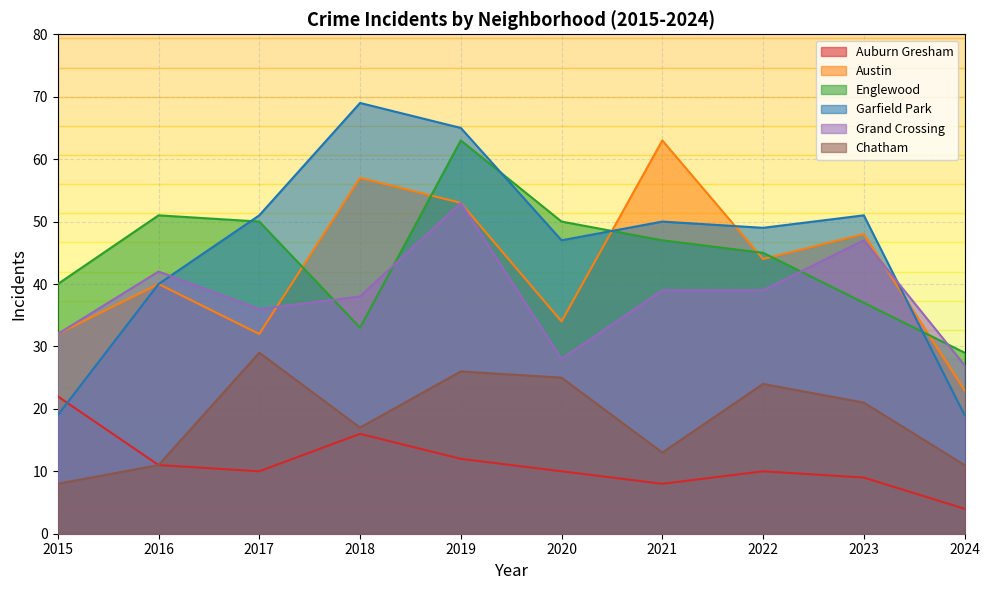

Reading left to right, transcribe all the data shown in this chart.

Auburn Gresham: 2015=22	2016=11	2017=10	2018=16	2019=12	2020=10	2021=8	2022=10	2023=9	2024=4
Austin: 2015=32	2016=40	2017=32	2018=57	2019=53	2020=34	2021=63	2022=44	2023=48	2024=23
Englewood: 2015=40	2016=51	2017=50	2018=33	2019=63	2020=50	2021=47	2022=45	2023=37	2024=29
Garfield Park: 2015=19	2016=40	2017=51	2018=69	2019=65	2020=47	2021=50	2022=49	2023=51	2024=19
Grand Crossing: 2015=32	2016=42	2017=36	2018=38	2019=53	2020=28	2021=39	2022=39	2023=47	2024=27
Chatham: 2015=8	2016=11	2017=29	2018=17	2019=26	2020=25	2021=13	2022=24	2023=21	2024=11